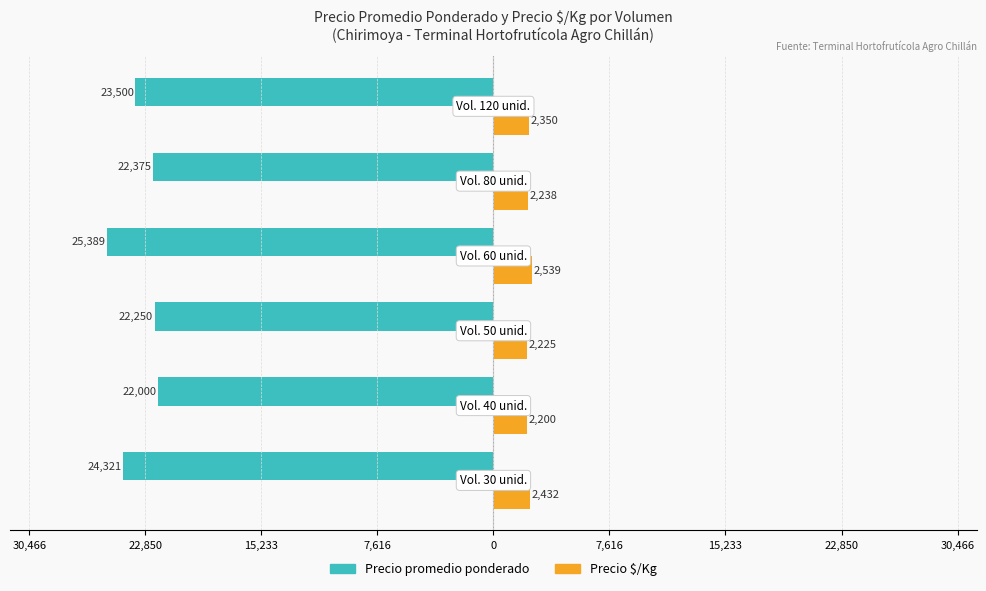

What are all the series names shown in the legend?

Precio promedio ponderado, Precio $/Kg